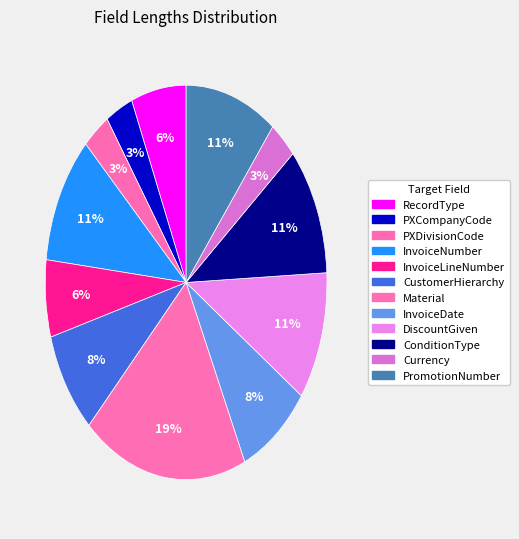

How many segments does this pie chart have?

12